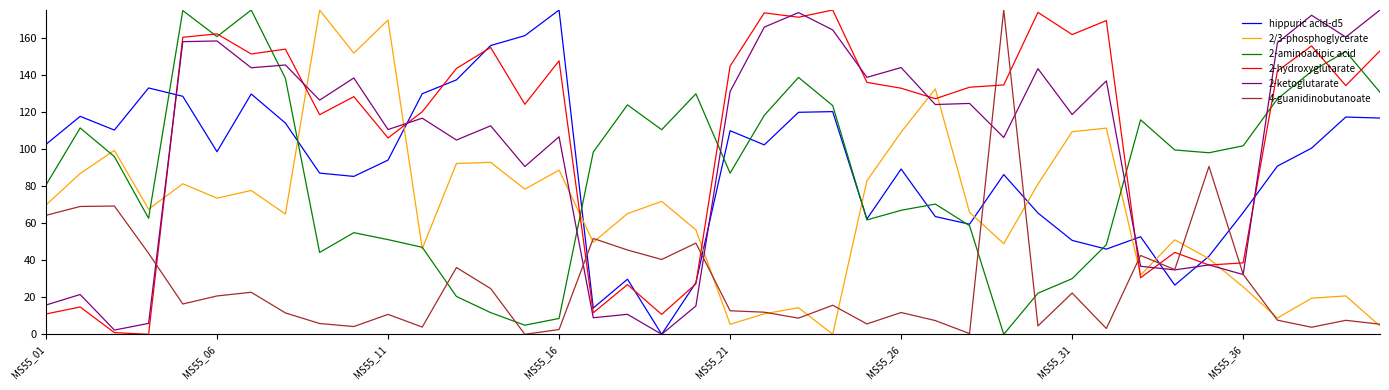

Does the chart have visible grid lines?

No